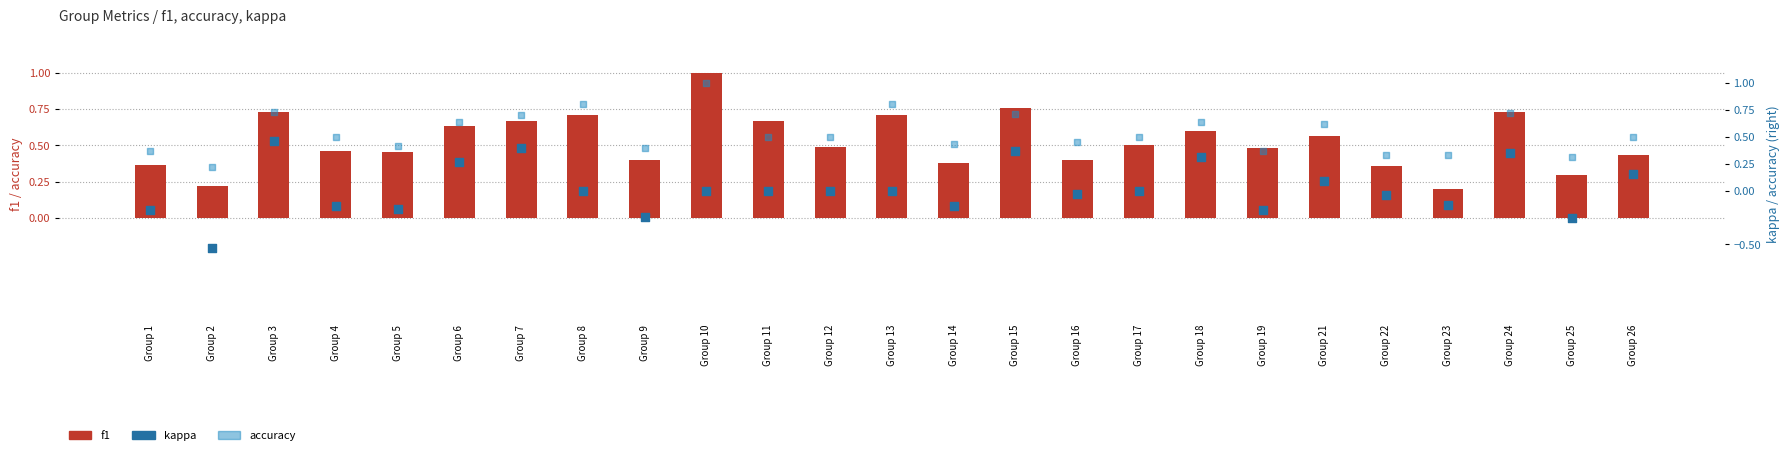

Which series has the largest total across all categories?

accuracy